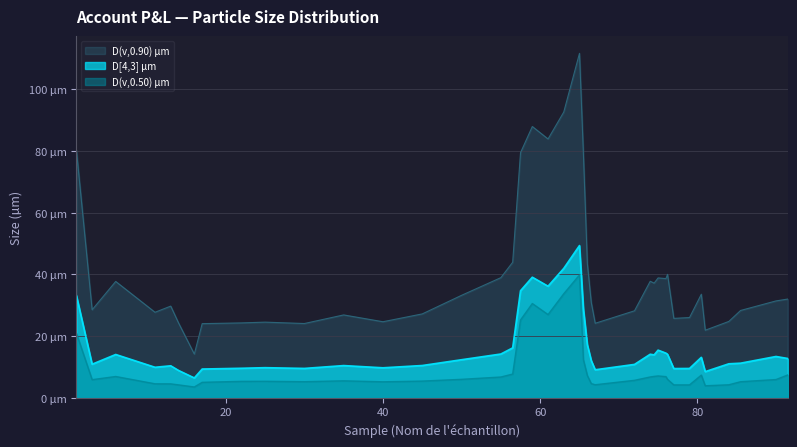

At which category is the sum across all series the highest?

65